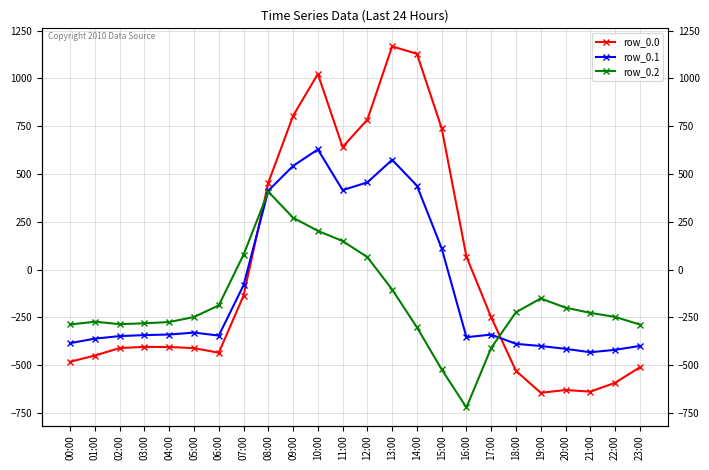

Which series ends up on top after the final intersection of row_0.0 and row_0.1?

row_0.1